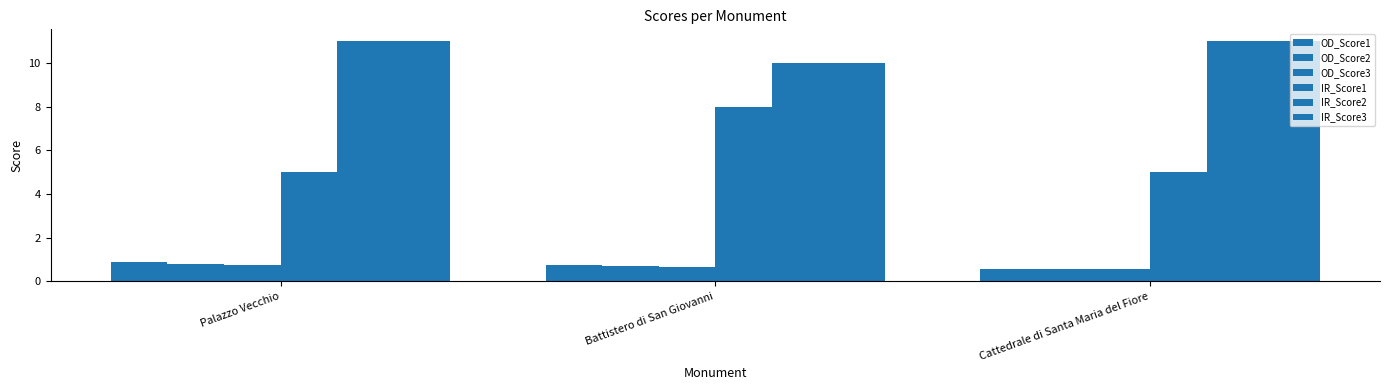

How many series are shown in this chart?

6